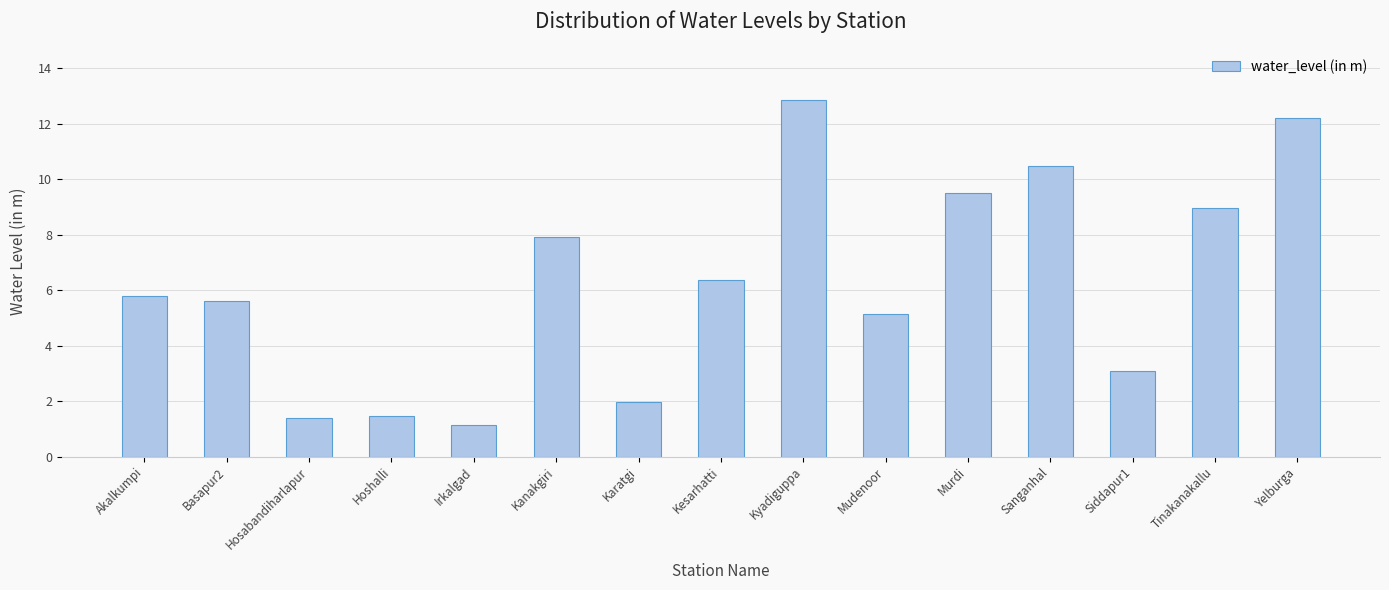

What is the sum of all values?

93.8